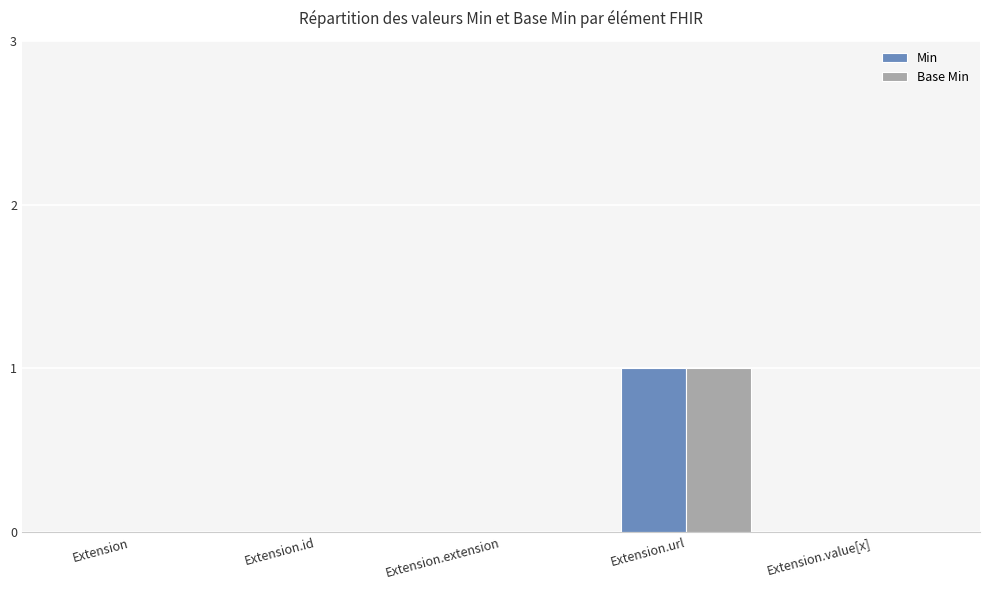

Which category has the highest value in the Base Min series?

Extension.url